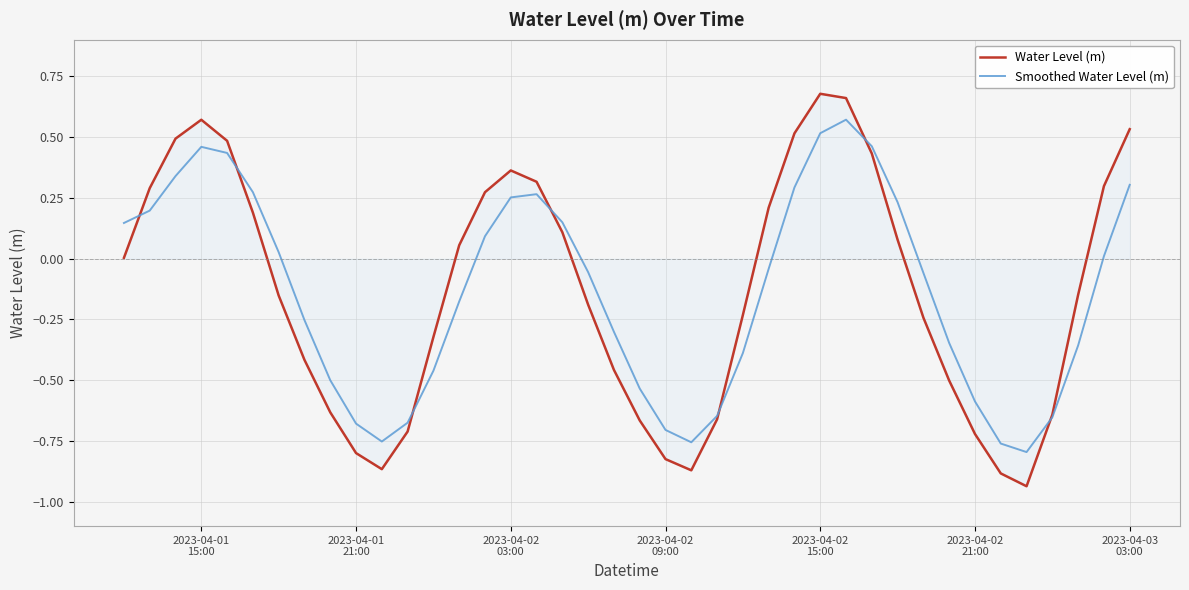

True or false: Water Level (m) and Smoothed Water Level (m) intersect in this chart.

True